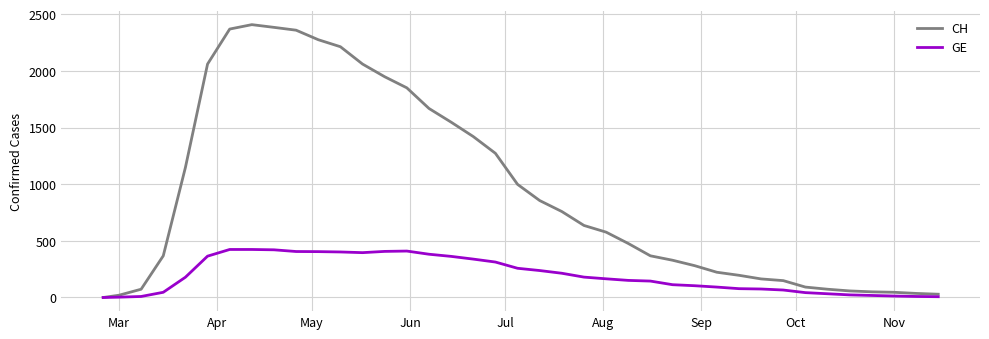

List the series in order of their overall mean, highest first.

CH, GE